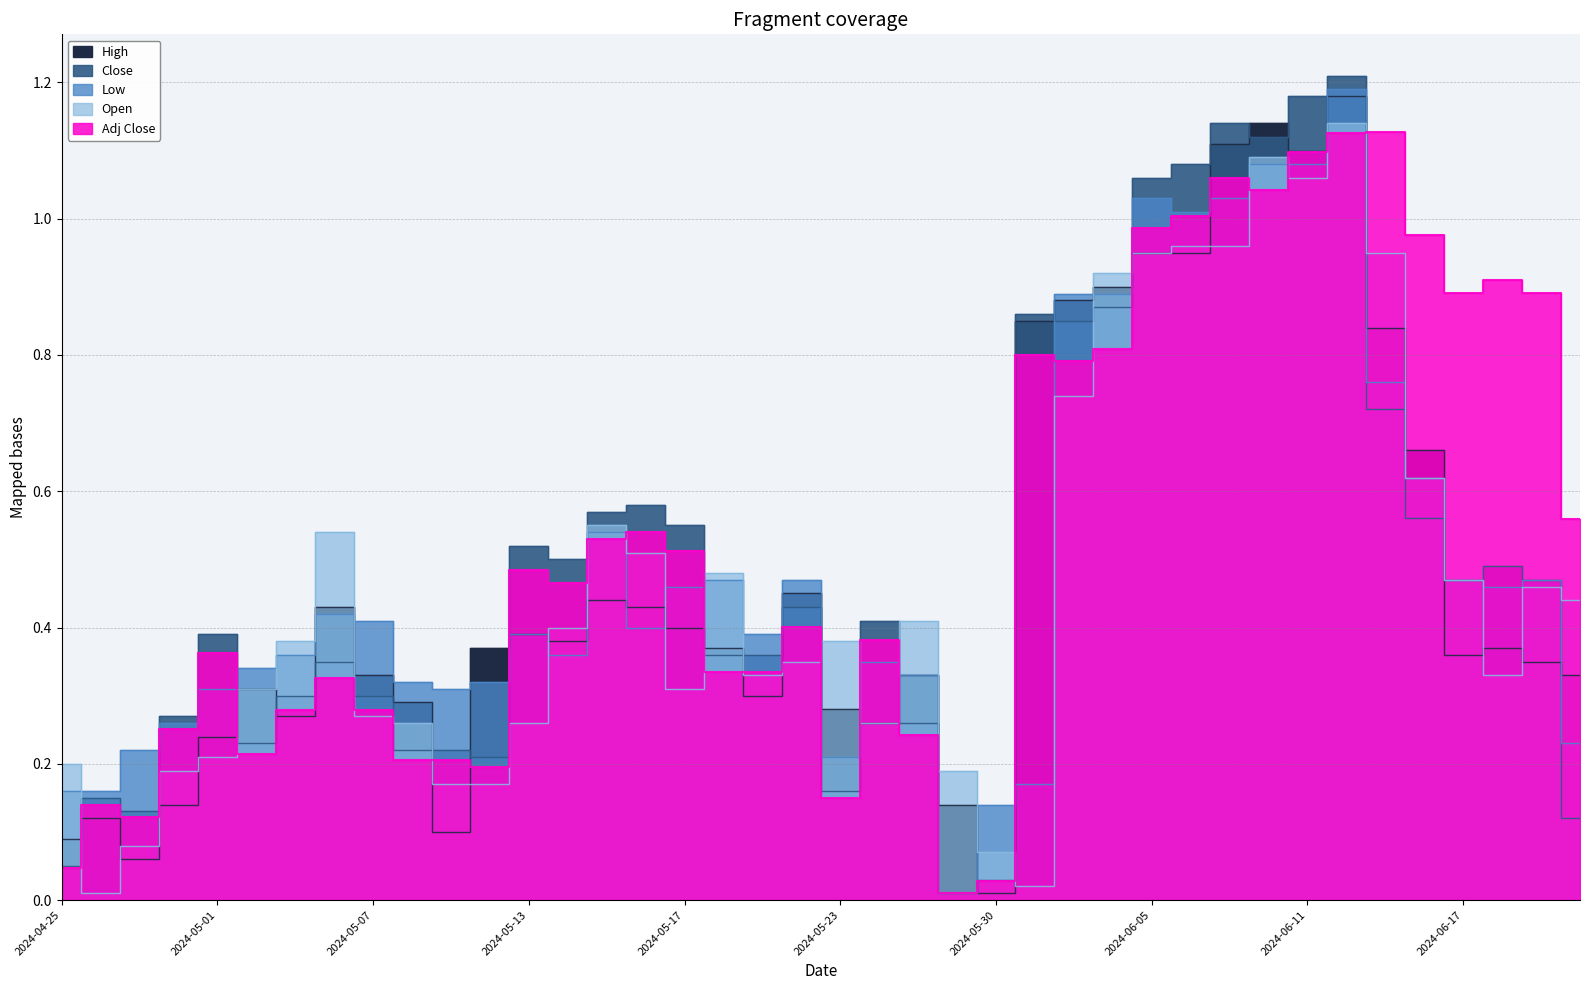

What is the sum of the High values at 2024-06-11 and 2024-06-13?

1.9